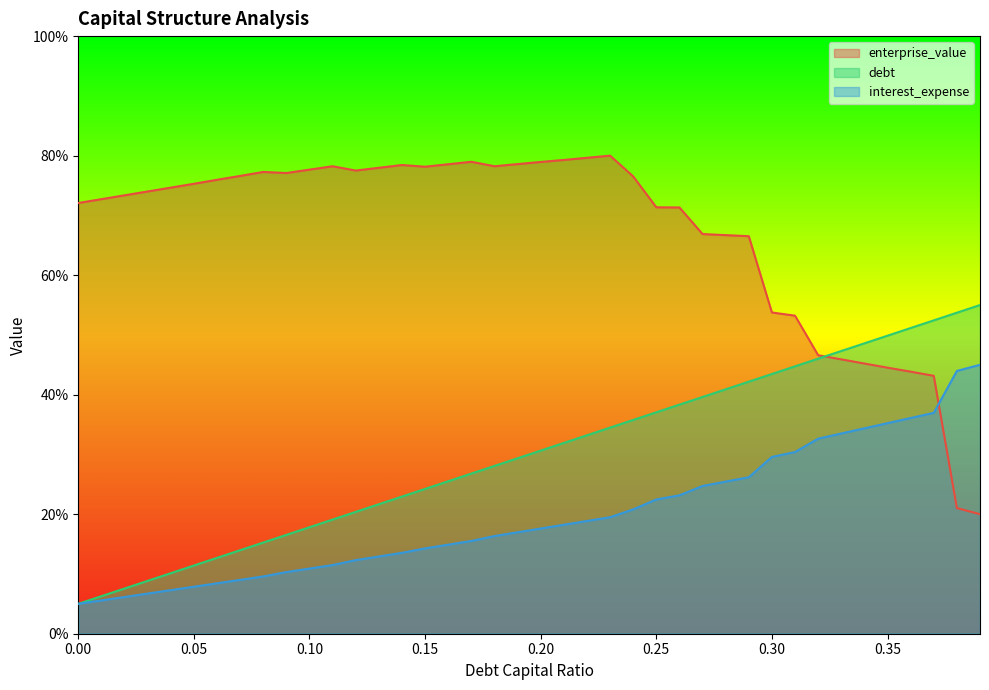

True or false: debt_capital has more than 1 points higher than both neighbors.

False